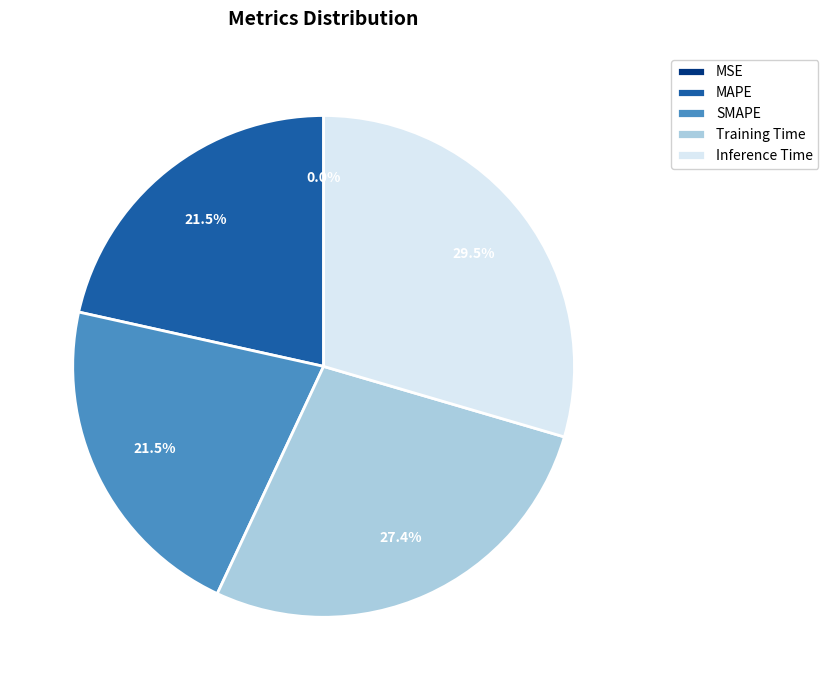

Between Inference Time and MAPE, which is larger?

Inference Time